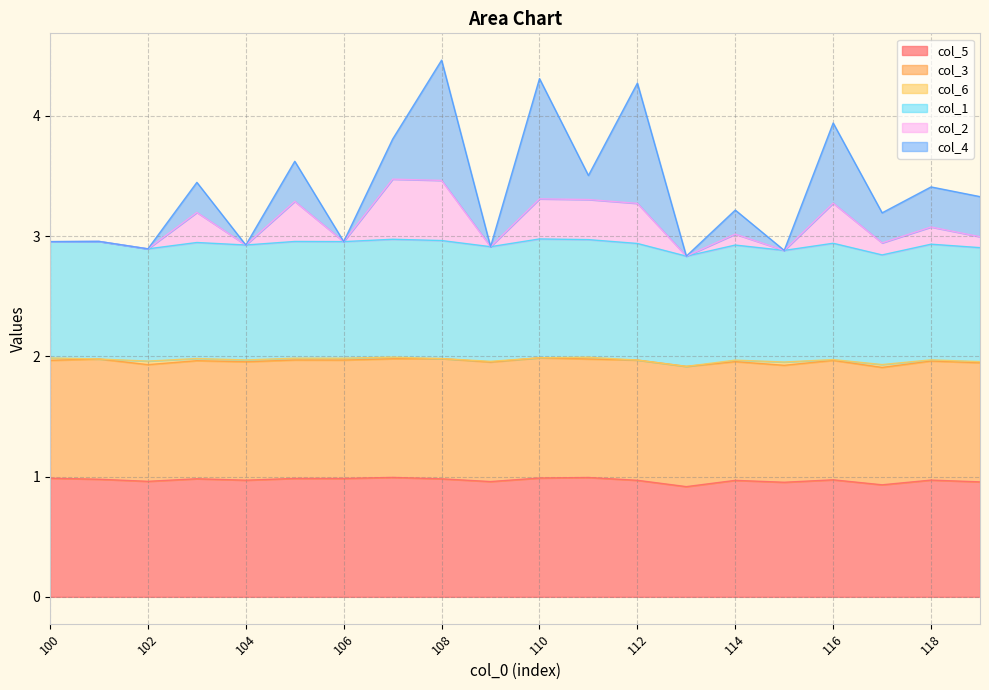

True or false: col_1 has more than 2 interior local peaks.

True